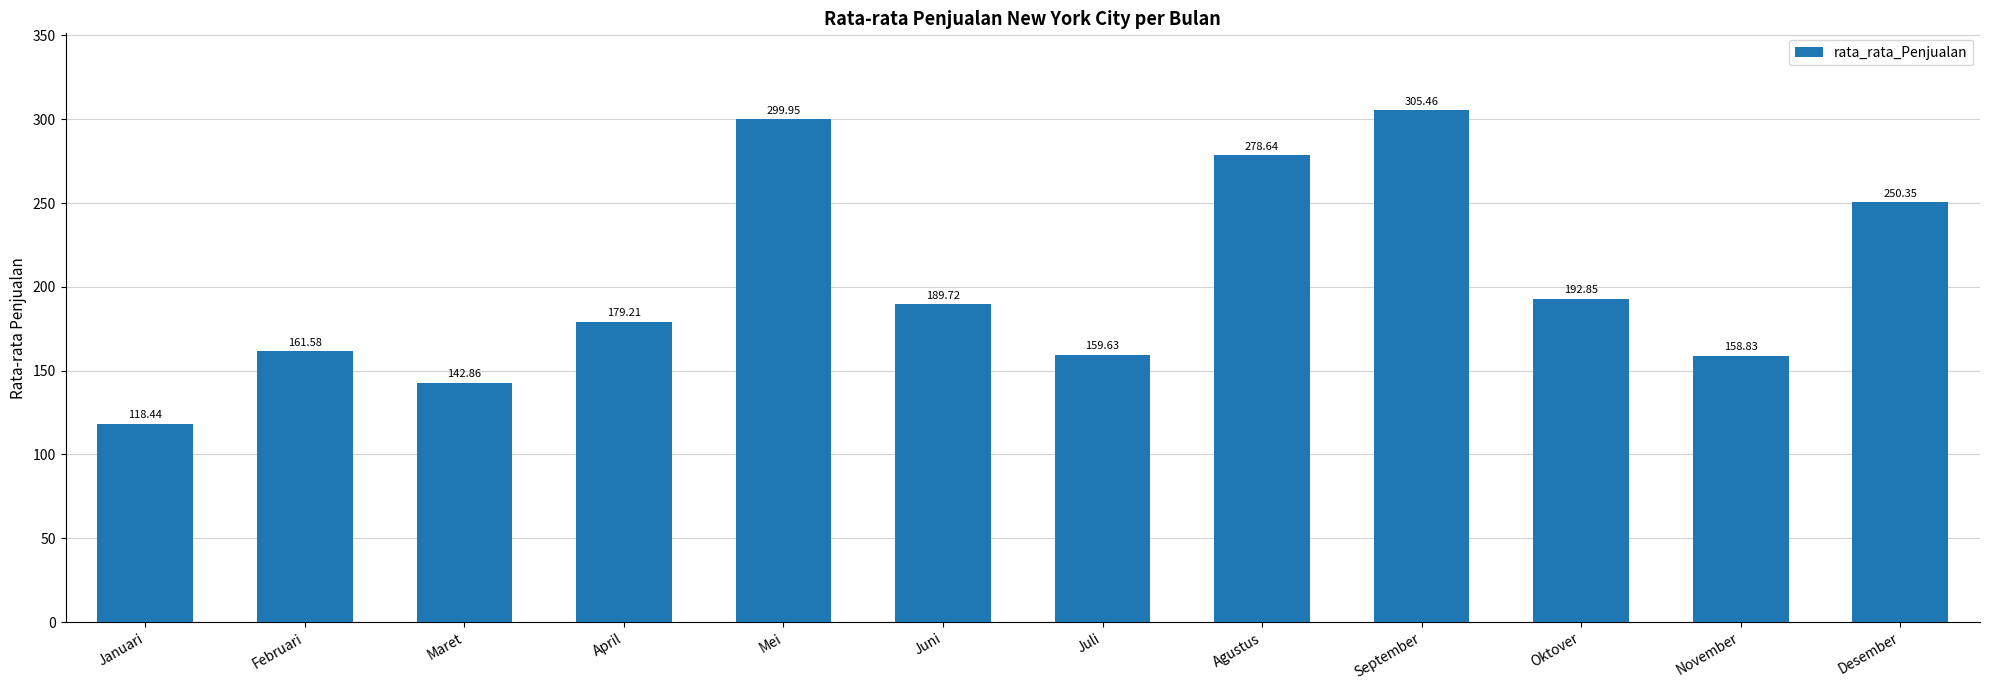

What is the smallest value displayed?

118.4